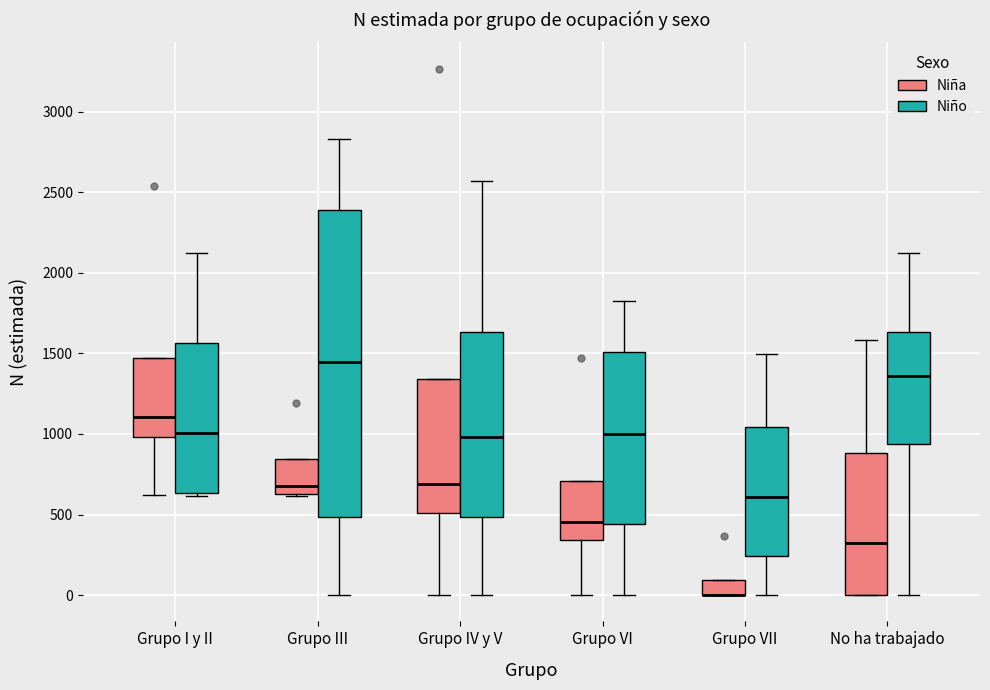

Reading left to right, transcribe this box plot: for each box, give where its median line is, the range the box spans, and where its two whiskers end, as read against the y-axis. The values are not printed on the chart, so give them approximately, as read against the axis.

Grupo I y II (Niña): median 1100, box 1000 to 1450, whiskers 600 to 1450
Grupo I y II (Niño): median 1000, box 650 to 1550, whiskers 600 to 2150
Grupo III (Niña): median 700, box 650 to 850, whiskers 600 to 850
Grupo III (Niño): median 1450, box 500 to 2400, whiskers 0 to 2850
Grupo IV y V (Niña): median 700, box 500 to 1350, whiskers 0 to 1350
Grupo IV y V (Niño): median 1000, box 500 to 1650, whiskers 0 to 2550
Grupo VI (Niña): median 450, box 350 to 700, whiskers 0 to 700
Grupo VI (Niño): median 1000, box 450 to 1500, whiskers 0 to 1850
Grupo VII (Niña): median 0 (drawn on the box's lower edge), box 0 to 100, whiskers 0 to 100
Grupo VII (Niño): median 600, box 250 to 1050, whiskers 0 to 1500
No ha trabajado (Niña): median 300, box 0 to 900, whiskers 0 to 1600
No ha trabajado (Niño): median 1350, box 950 to 1650, whiskers 0 to 2100